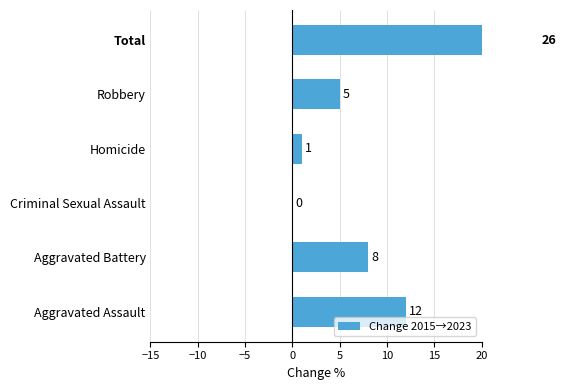

The value at Robbery is 3. True or false?

False